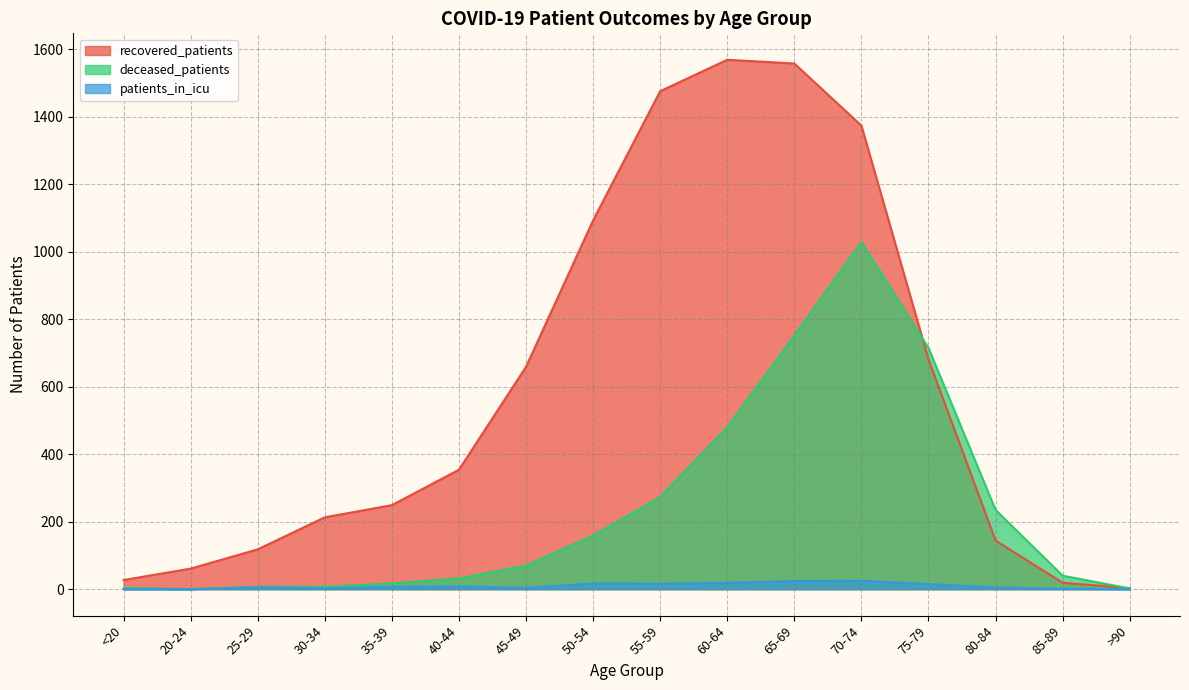

At which category is the sum across all series the highest?

70-74